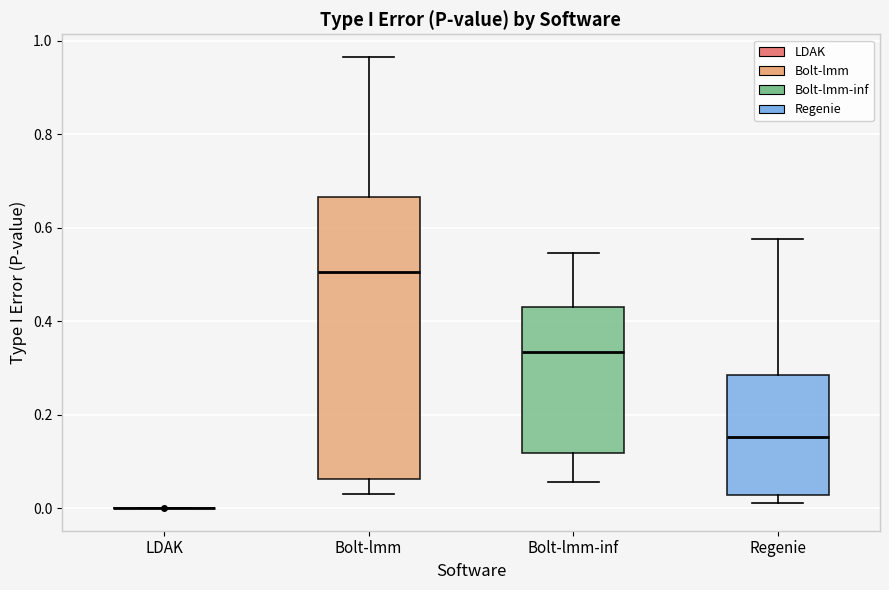

Comparing the boxes themselves (not the whiskers), which one is the tallest?

Bolt-lmm